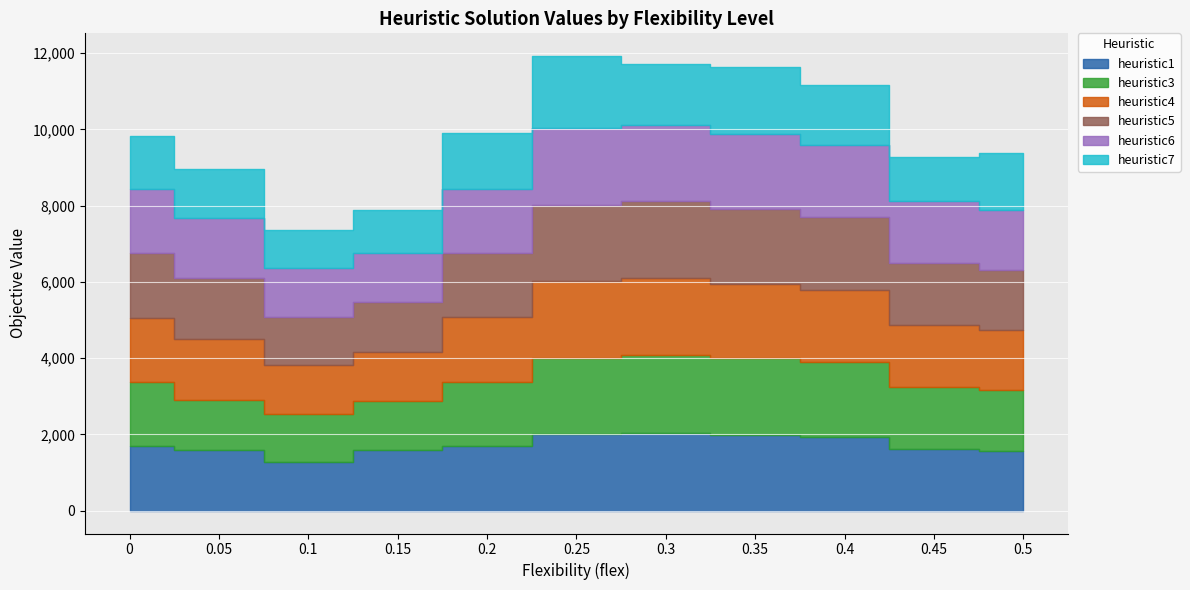

The value of heuristic5 at 0.05 is 446.3. True or false?

False